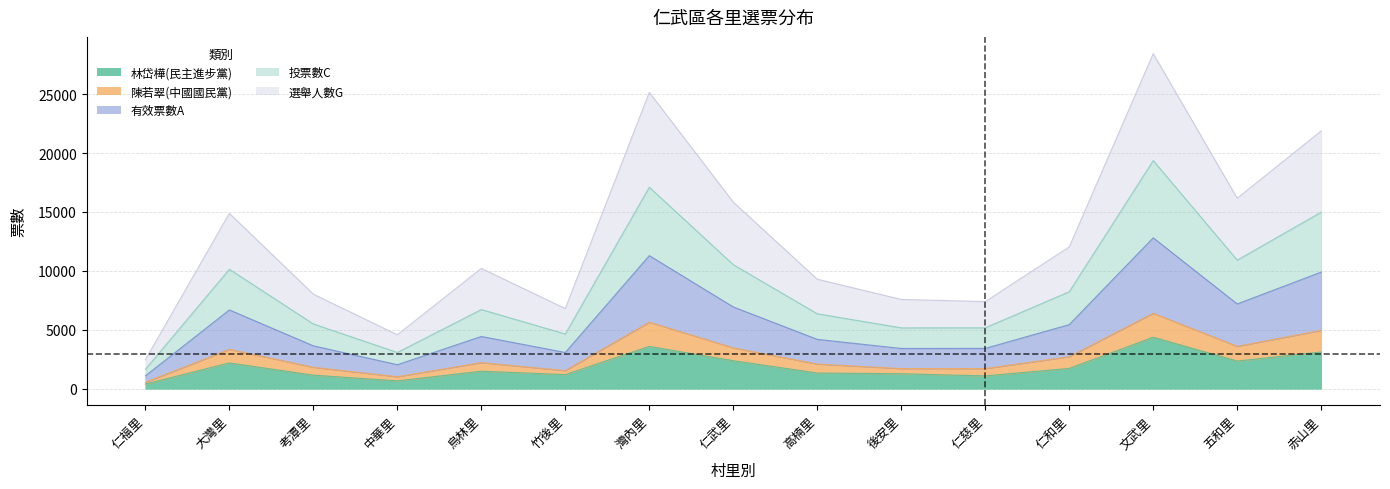

True or false: 陳若翠(中國國民黨) and 林岱樺(民主進步黨) cross at least once.

False